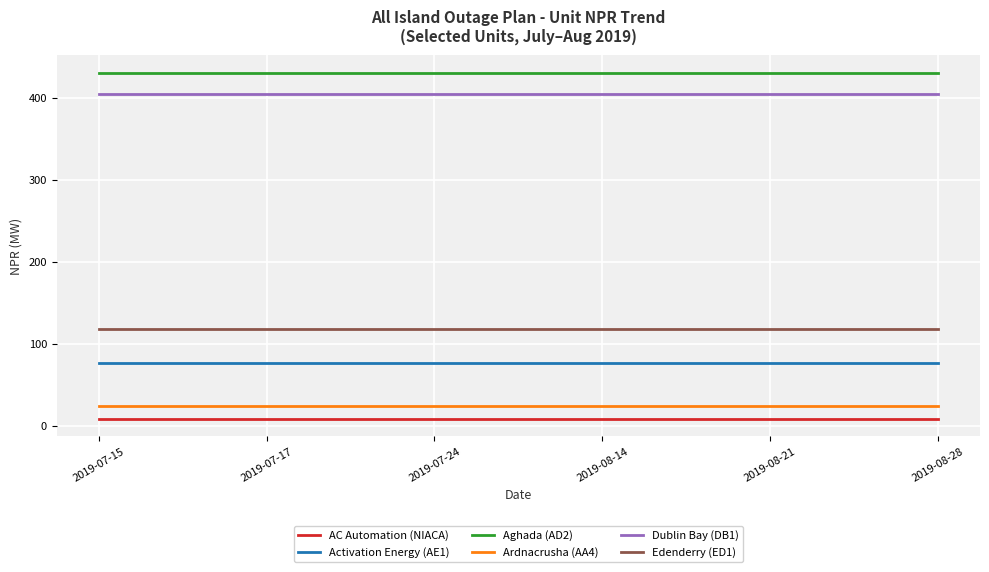

True or false: Aghada (AD2) and Edenderry (ED1) intersect in this chart.

False